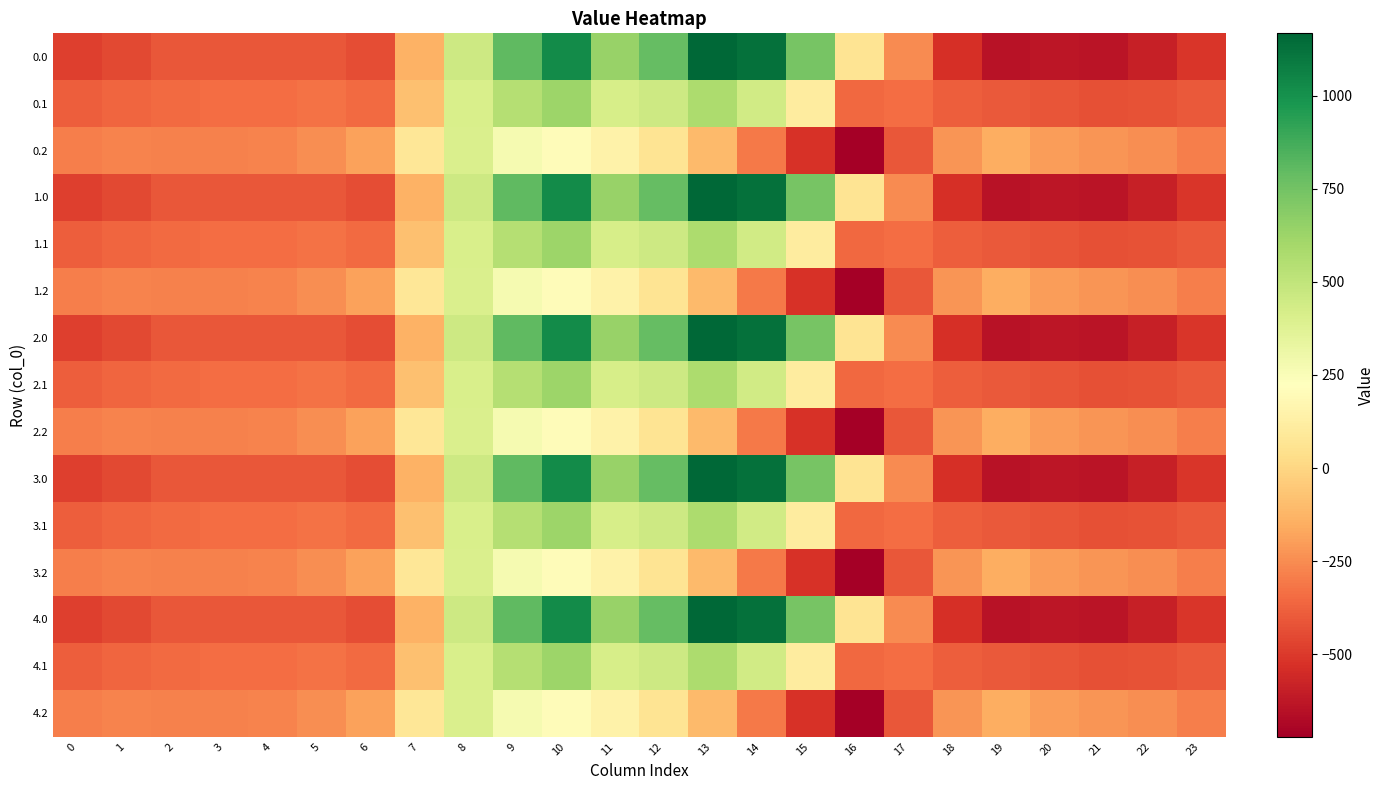

What is the difference between the highest and lowest values at 15?

1261.2